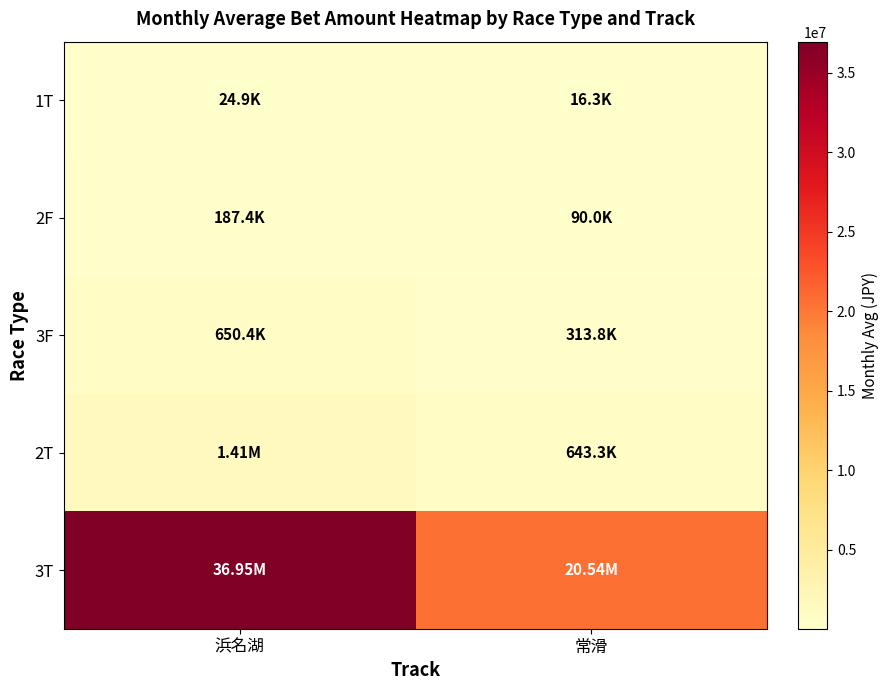

How many data points does each series have?

2